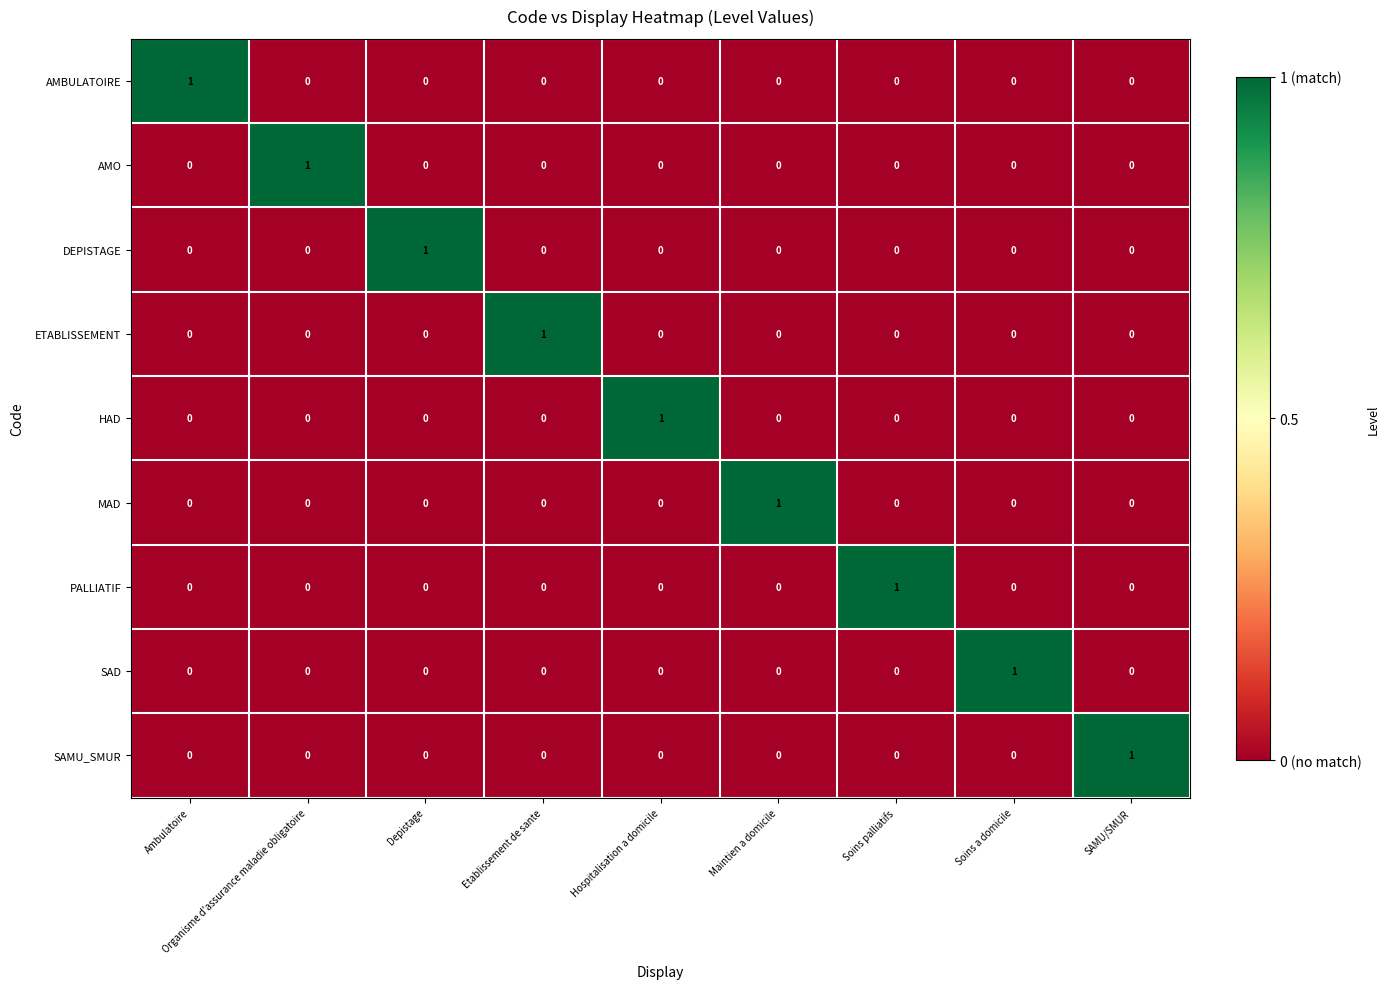

The value of AMO at Organisme d'assurance maladie obligatoire is 1. True or false?

True